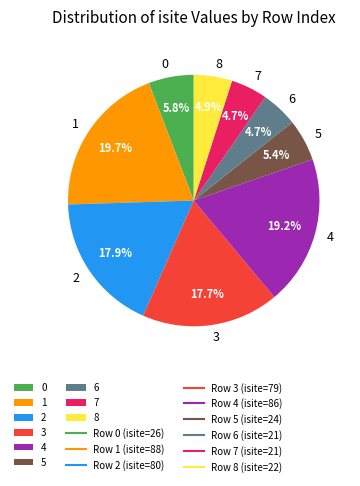

Is 5 the majority of the pie?

No